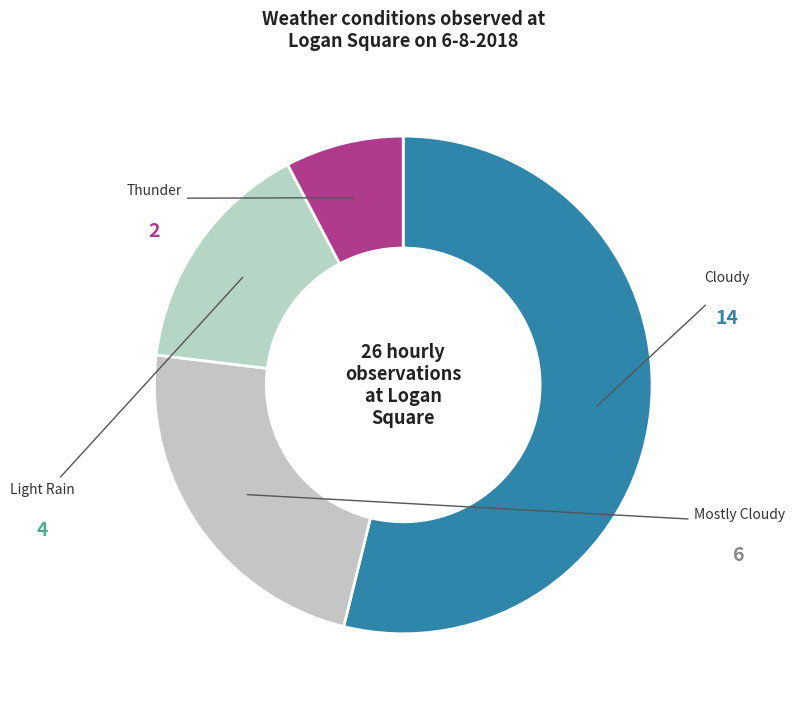

Which category has the biggest portion of the pie?

Cloudy